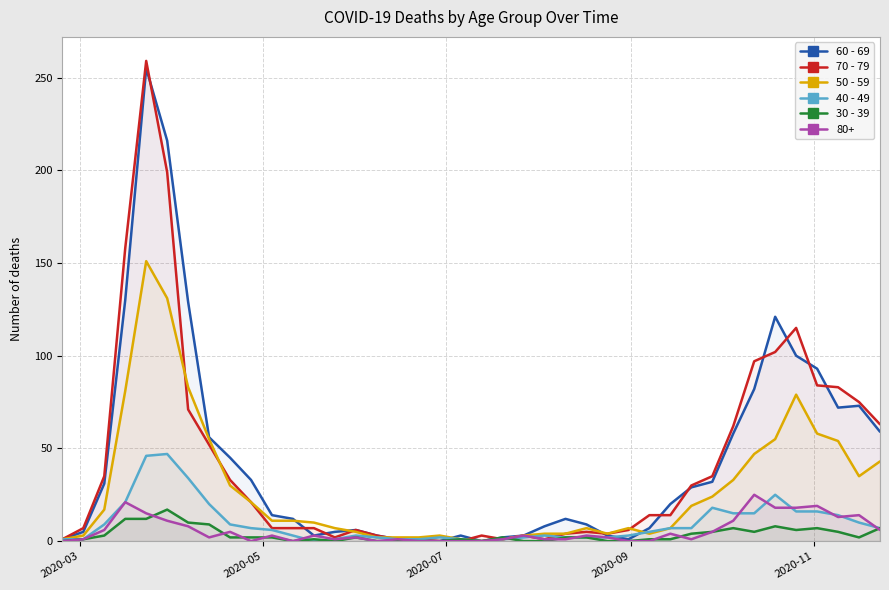

Which series has the largest range (max minus min)?

70 - 79